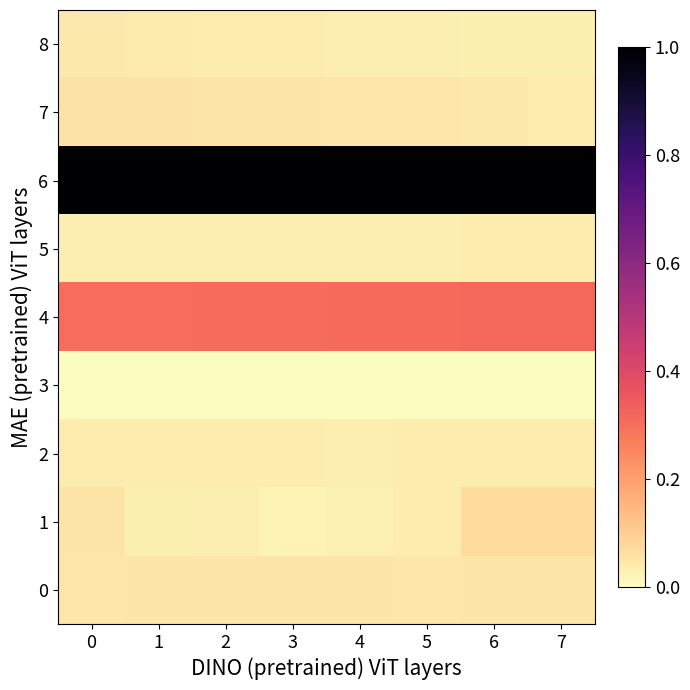

What is the difference between the highest and lowest values at 7?

1.0